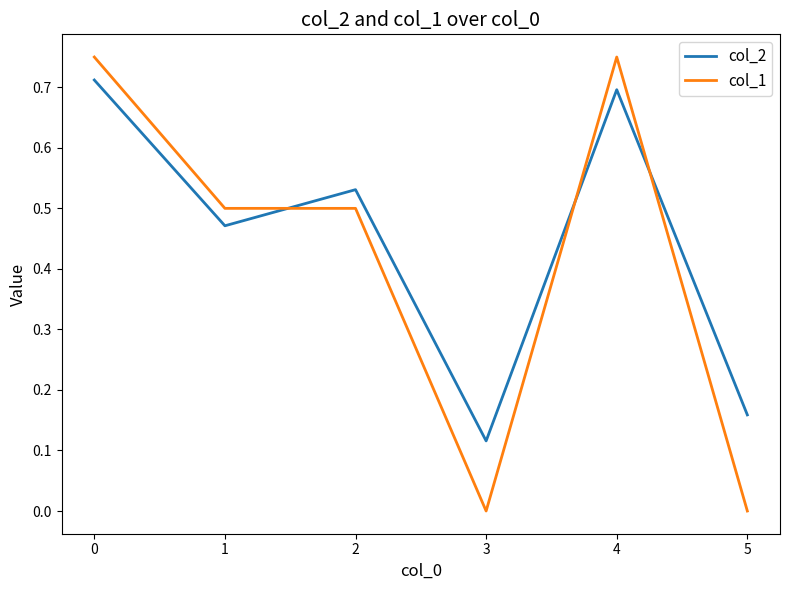

Count the col_2 values in the range 0 to 1.

6